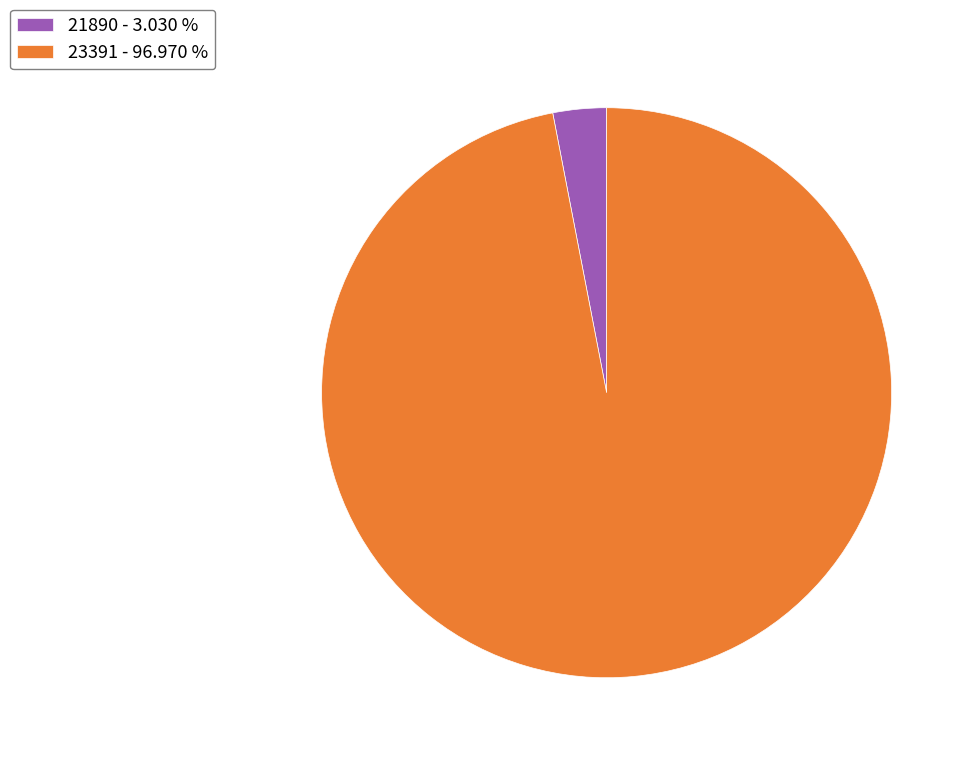

Count the number of slices in the pie.

2